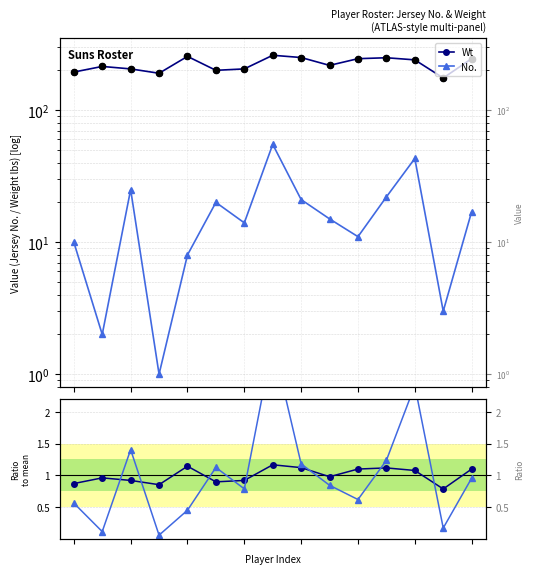

Which series contains the lowest Y value?

No. / mean(No.)